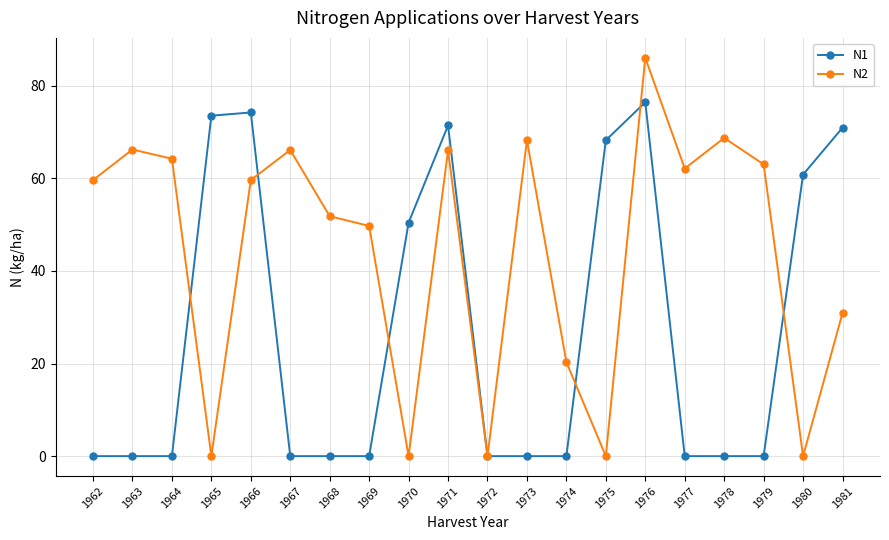

The N1 series shows -41.4 at 1969. True or false?

False